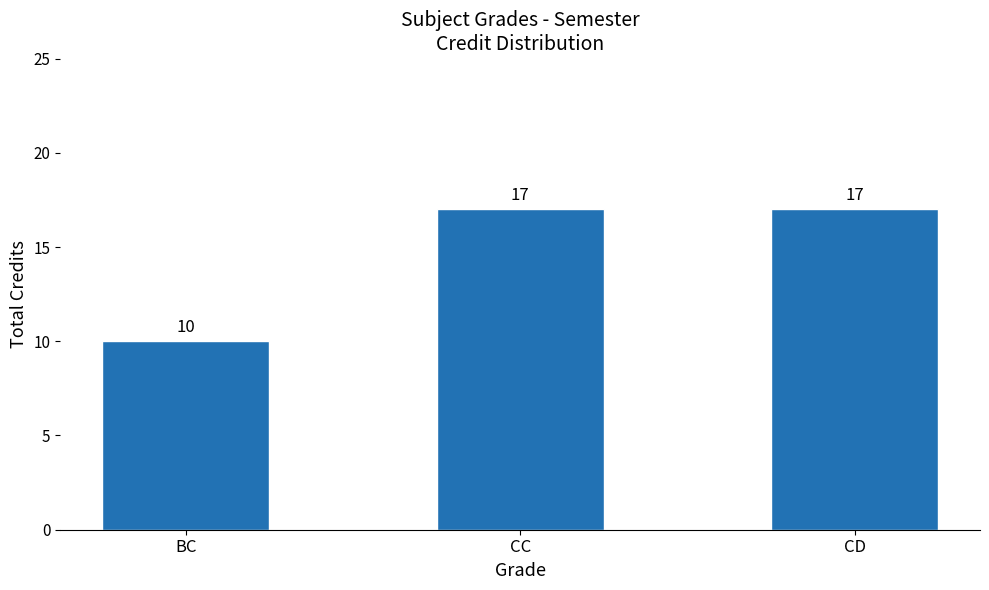

What is the value of the 2nd bar from the left?

17